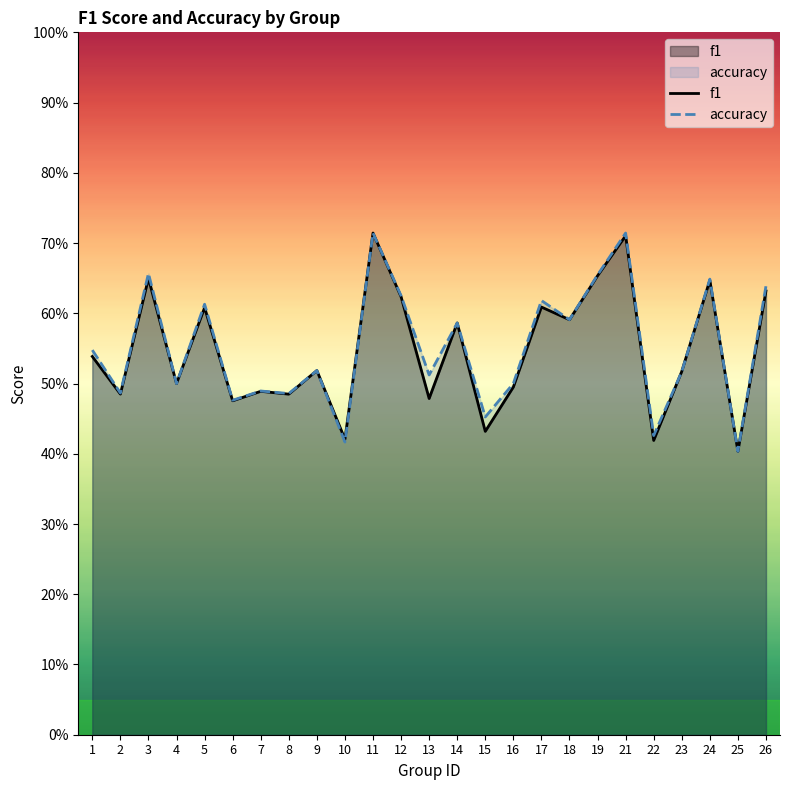

Reading left to right, transcribe all the data shown in this chart.

f1: 0.5	0.5	0.6	0.5	0.6	0.5	0.5	0.5	0.5	0.4	0.7	0.6	0.5	0.6	0.4	0.5	0.6	0.6	0.7	0.7	0.4	0.5	0.6	0.4	0.6
accuracy: 0.5	0.5	0.7	0.5	0.6	0.5	0.5	0.5	0.5	0.4	0.7	0.6	0.5	0.6	0.5	0.5	0.6	0.6	0.7	0.7	0.4	0.5	0.6	0.4	0.6